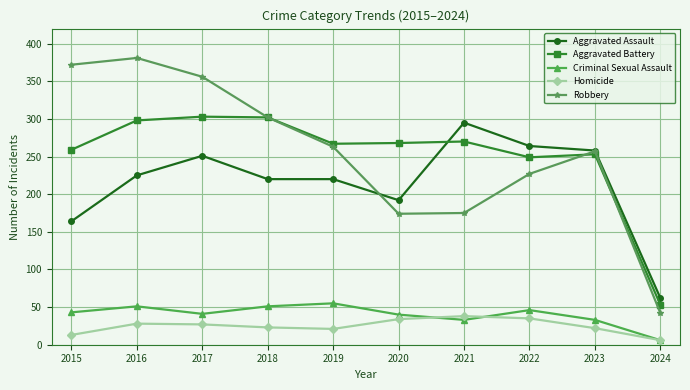

List the series in order of their peak value, highest first.

Robbery, Aggravated Battery, Aggravated Assault, Criminal Sexual Assault, Homicide